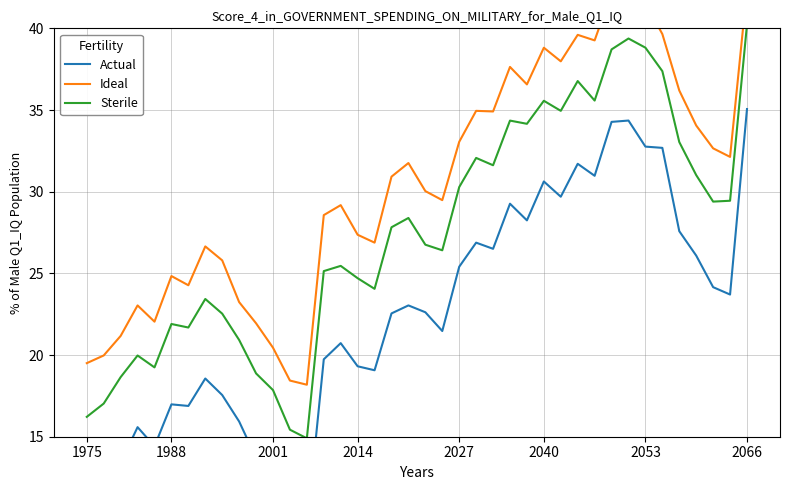

How many data points in Actual are above 22?

21